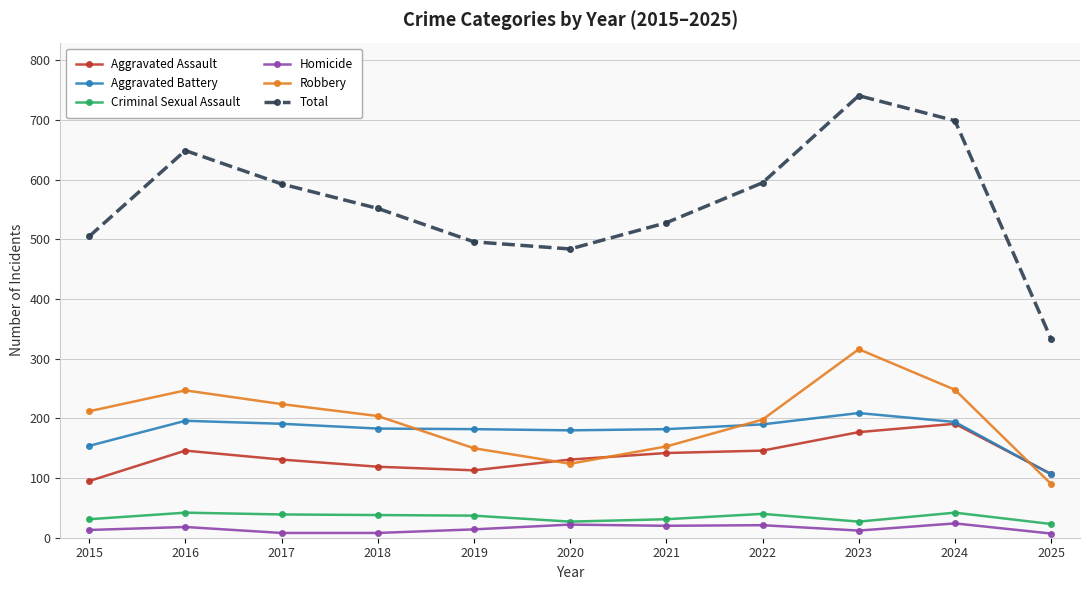

True or false: Homicide and Aggravated Battery intersect in this chart.

False